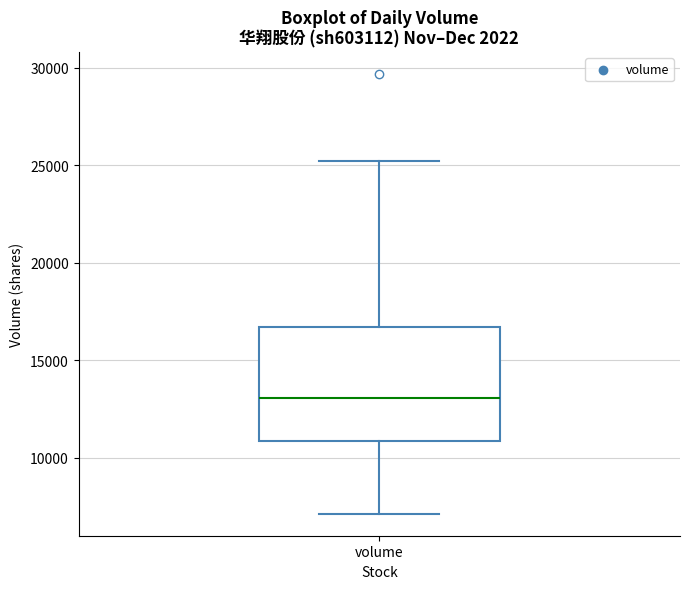

Where does the lower whisker of the box for volume end on the y-axis? The values are not printed on the chart, so give them approximately, as read against the axis.

7000